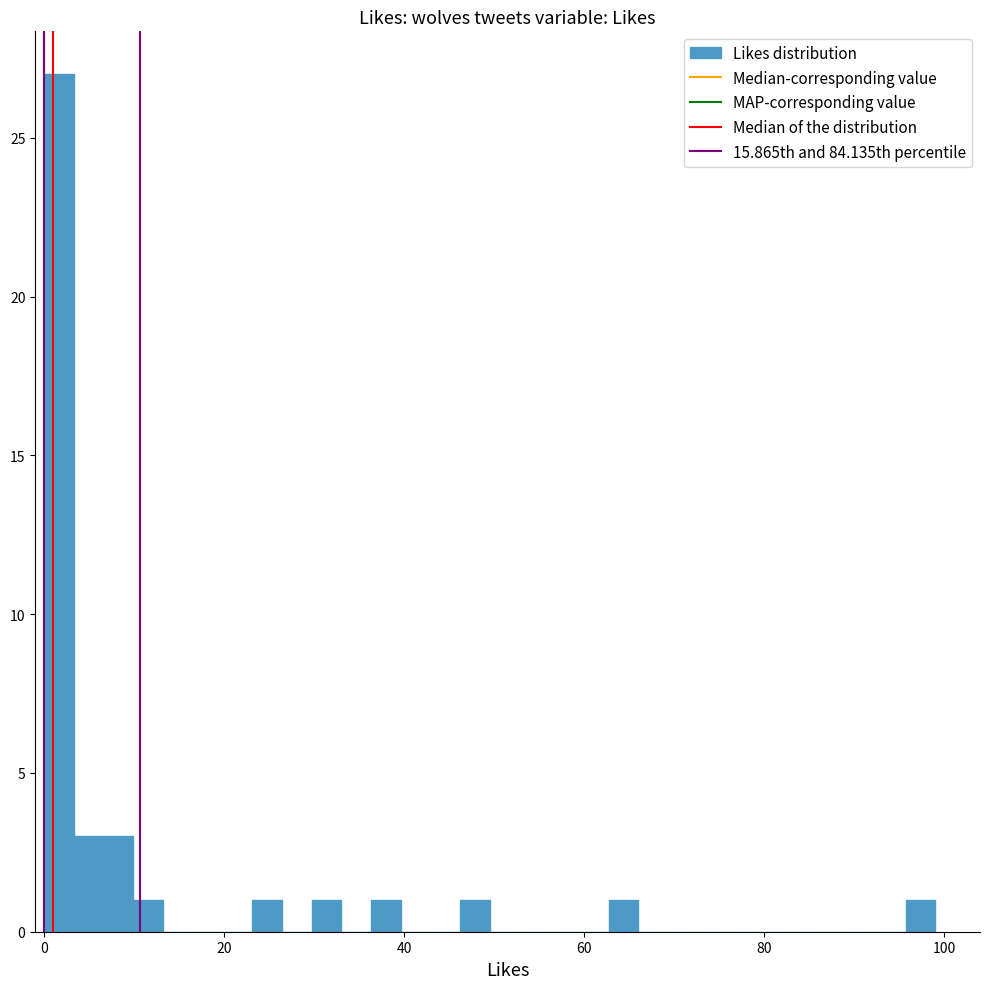

Around what value on the x-axis is the tallest bar? Give the approximate position of its centre, as read against the axis.

2